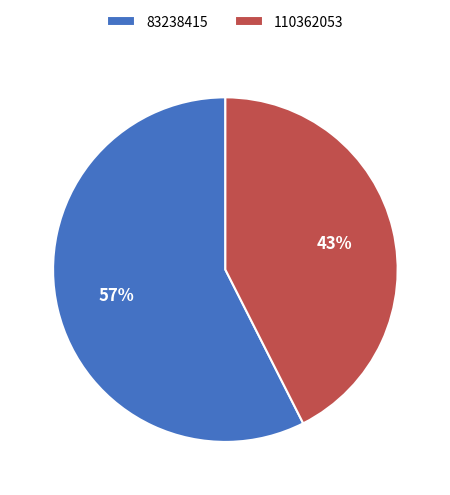

How many slices are in this pie chart?

2